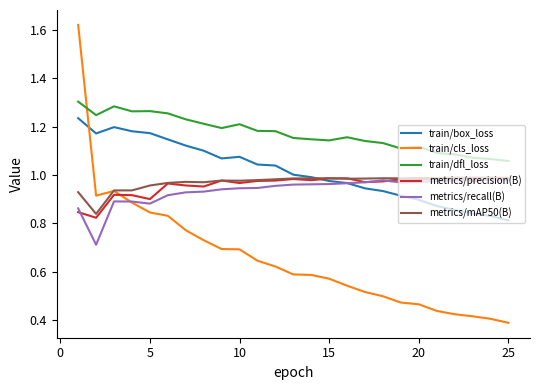

Which series ends up on top after the final intersection of train/box_loss and train/cls_loss?

train/box_loss